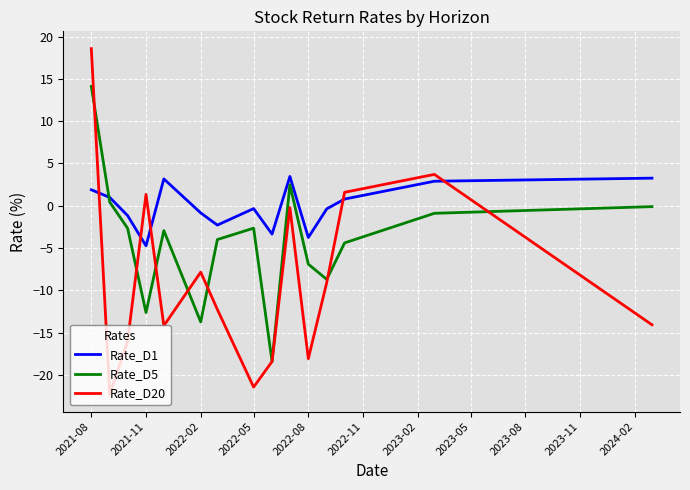

At how many categories does at least one series exceed 15?

1